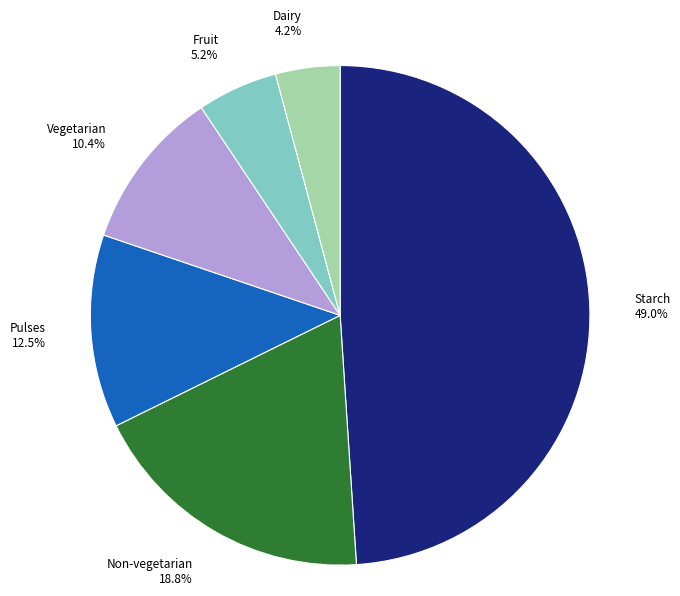

Which slice is the smallest?

Dairy